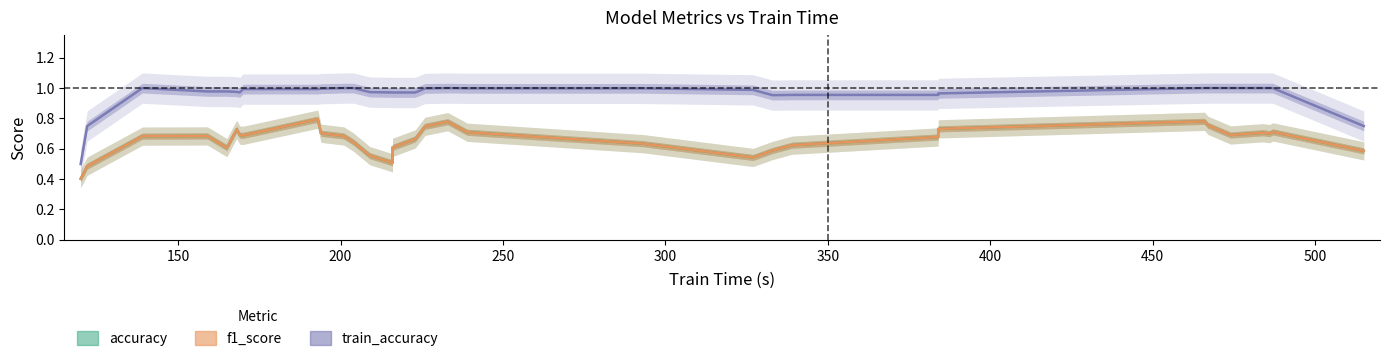

What are all the series names shown in the legend?

accuracy, f1_score, train_accuracy